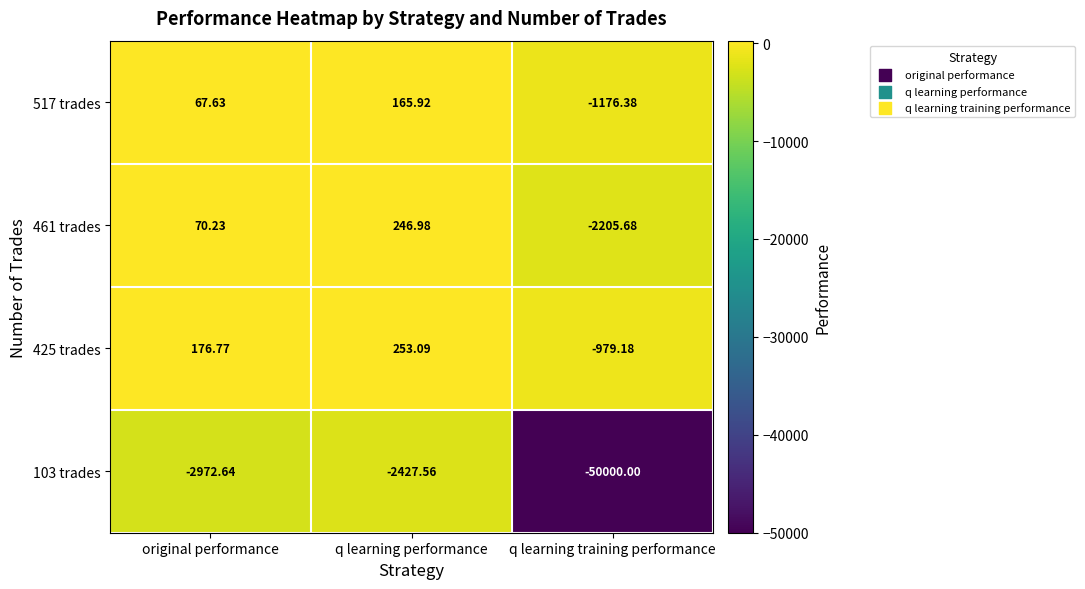

Which category has the highest value across all series?

q learning performance